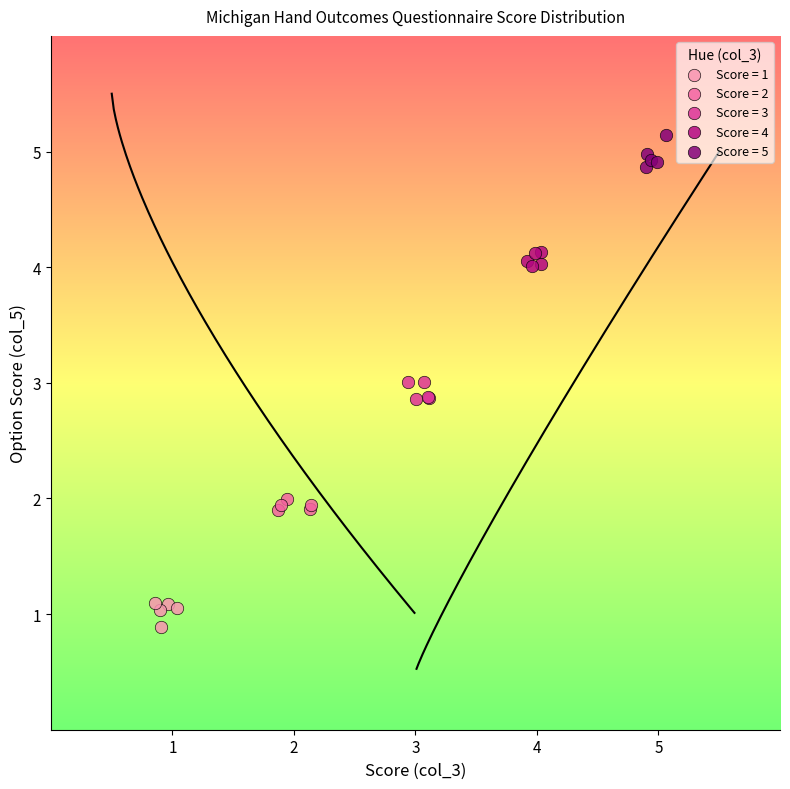

Which series reaches the minimum Y coordinate?

Score = 1